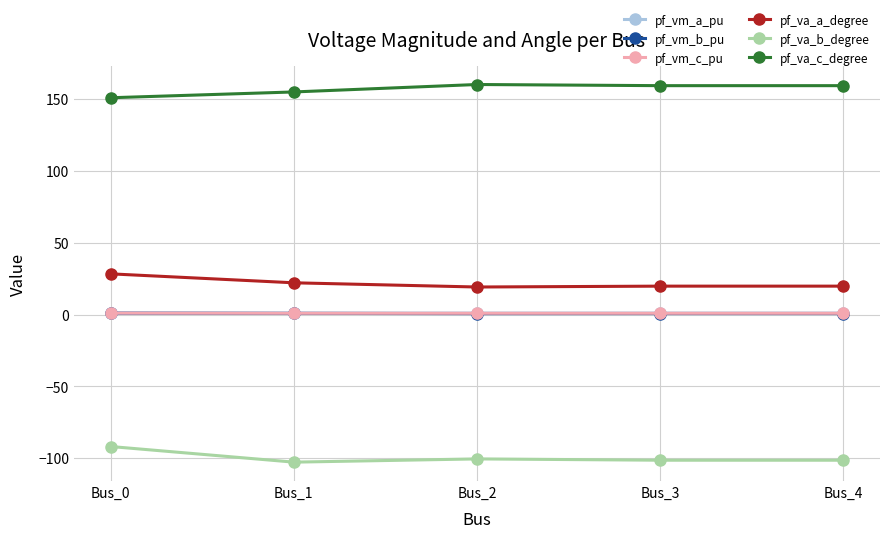

What is the value of the pf_va_b_degree point at the 2nd from the left?

-102.9